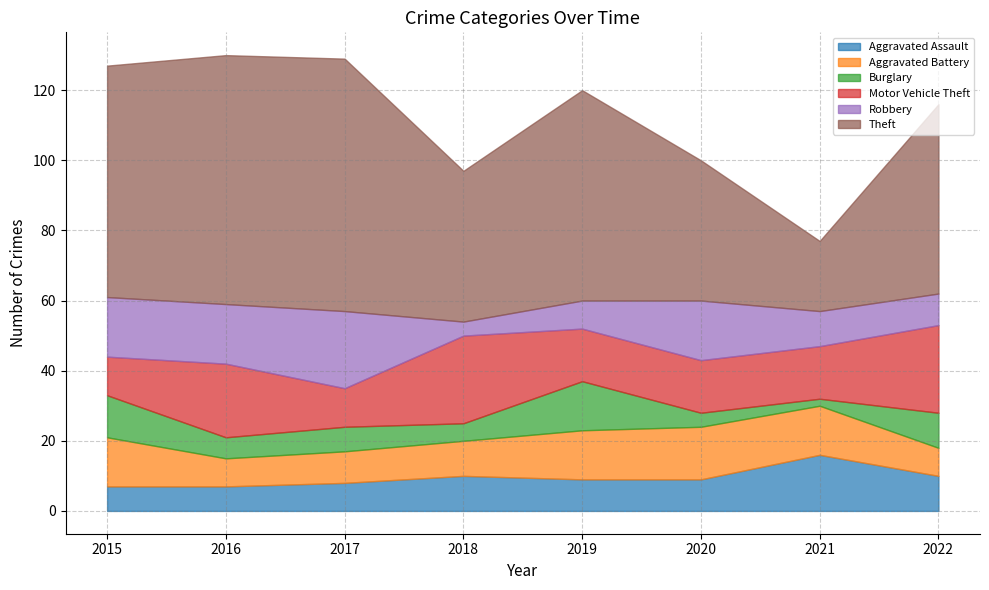

Reading right to left, what are all the values shown in this chart?

Aggravated Assault: 10	16	9	9	10	8	7	7
Aggravated Battery: 8	14	15	14	10	9	8	14
Burglary: 10	2	4	14	5	7	6	12
Motor Vehicle Theft: 25	15	15	15	25	11	21	11
Robbery: 9	10	17	8	4	22	17	17
Theft: 54	20	40	60	43	72	71	66